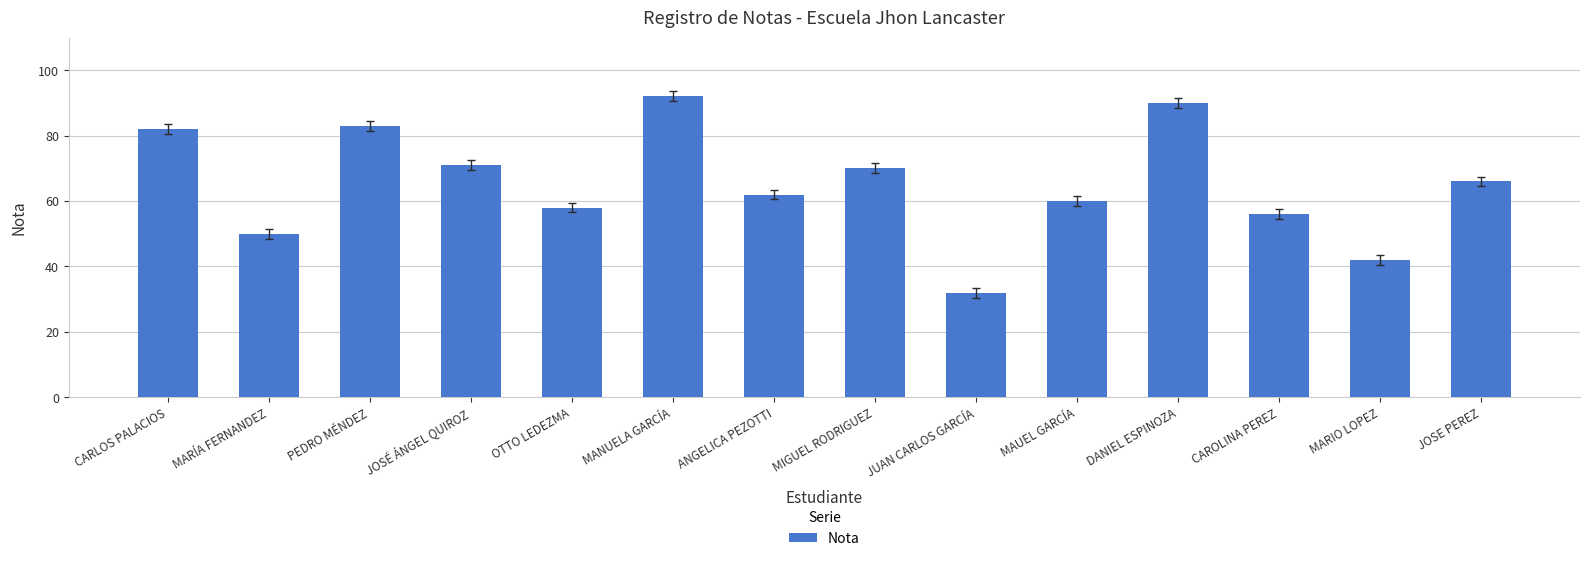

How many data points are less than 66?

7